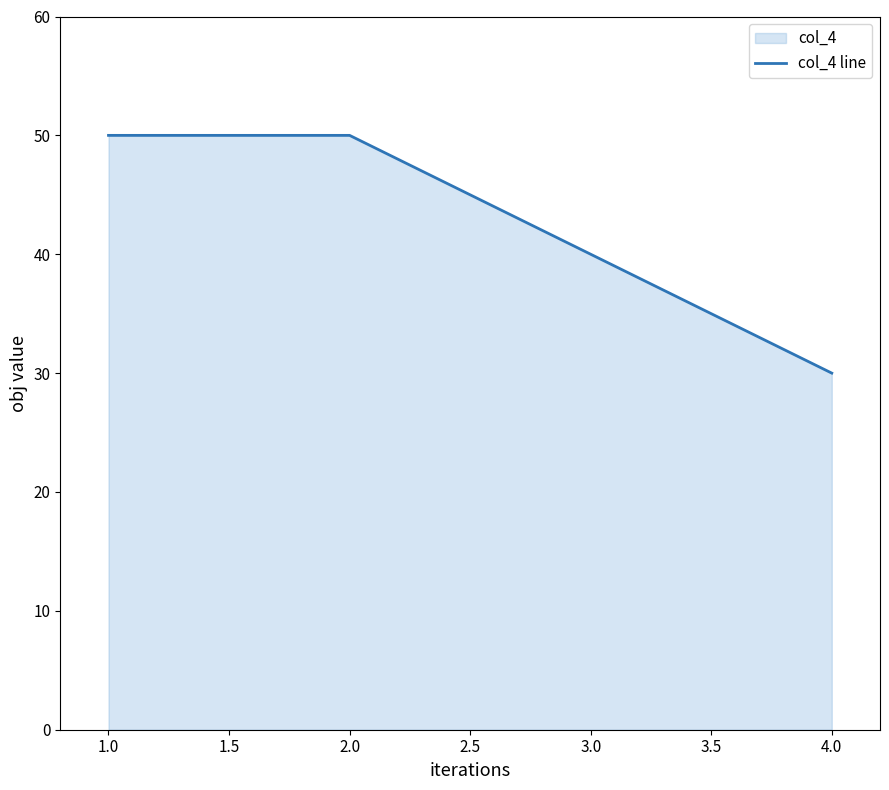

How many lines are shown in the chart?

1